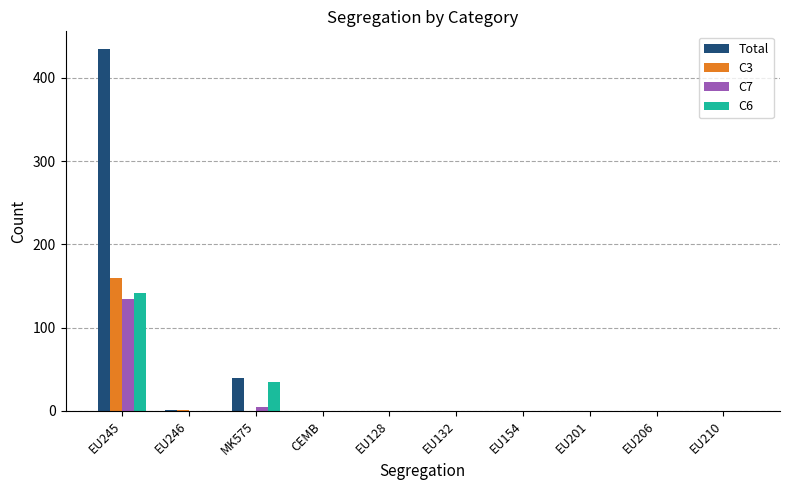

At which category is the sum across all series the highest?

EU245